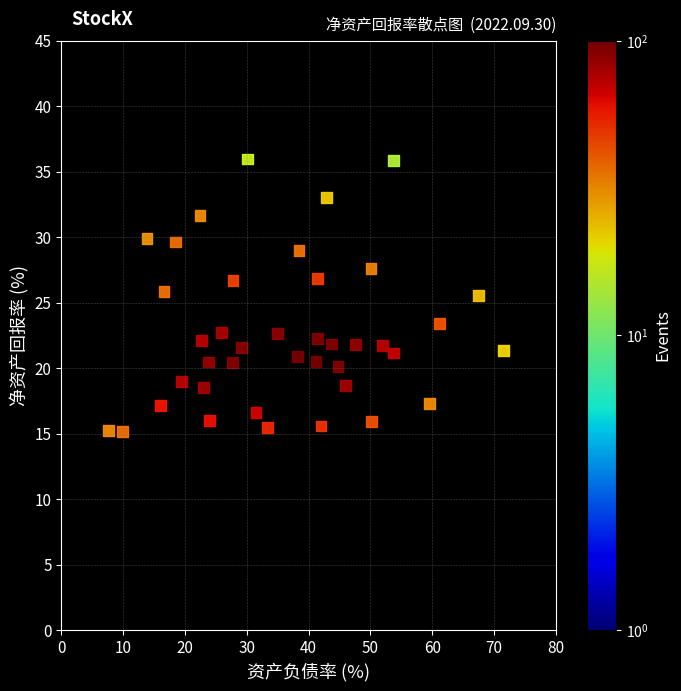

What is the range of X values (max minus min)?

63.9